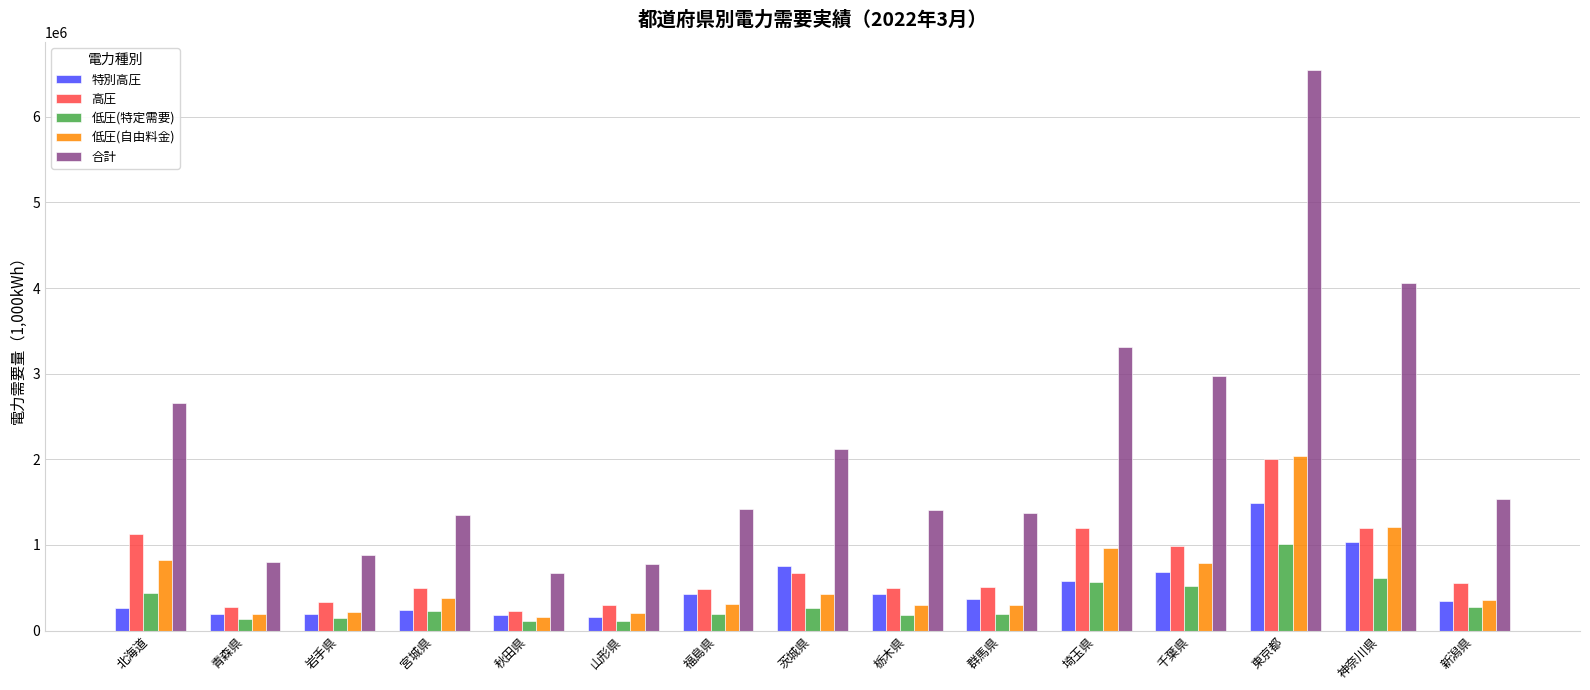

What is the label of the 9th bar from the left?

栃木県